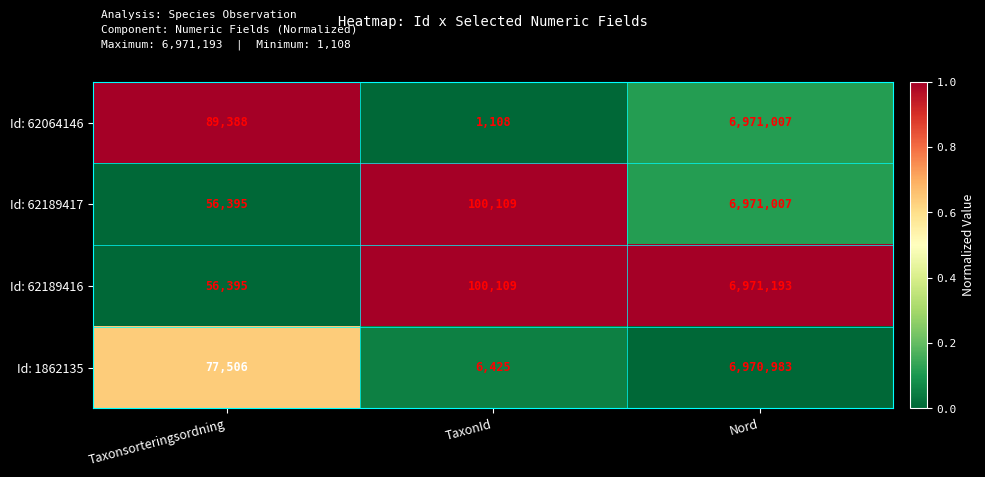

How many categories are shown in the chart?

3